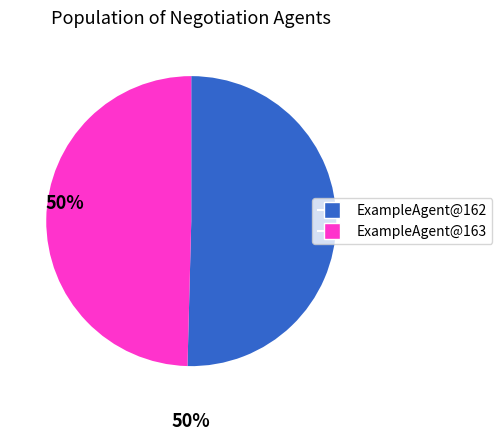

Is the sum of ExampleAgent@162 and ExampleAgent@163 greater than half?

Yes